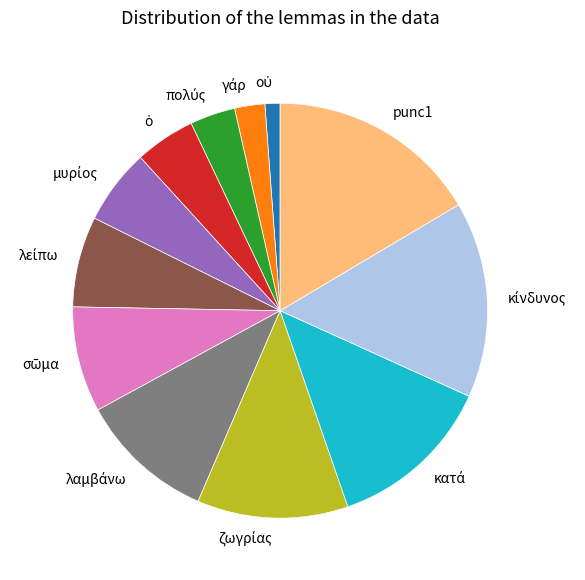

Does any single category account for the majority?

No